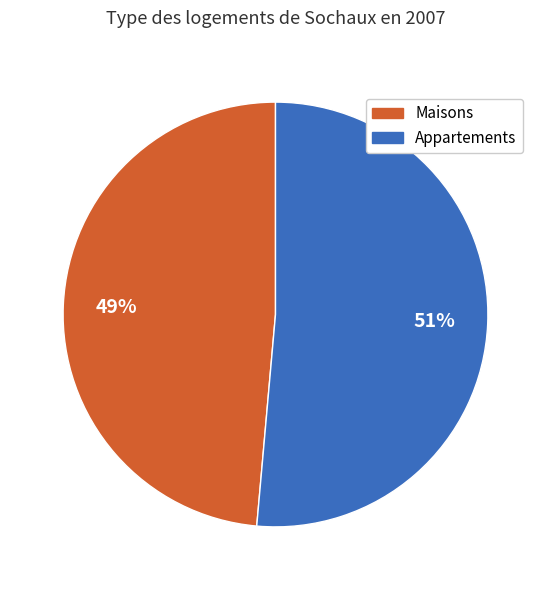

What is the majority slice?

Appartements